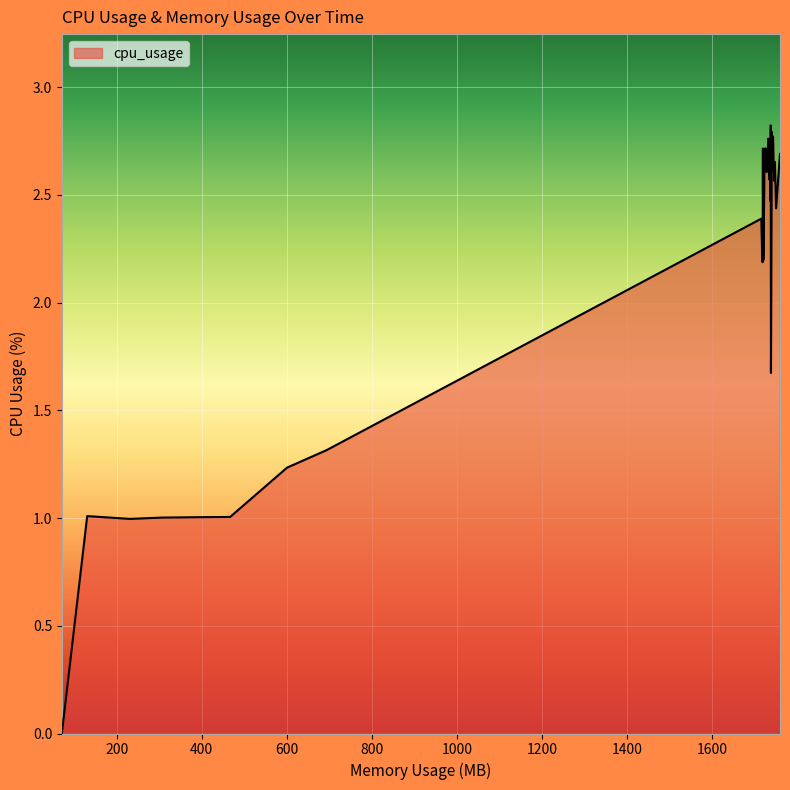

What is the difference between the maximum and minimum values?

2.8